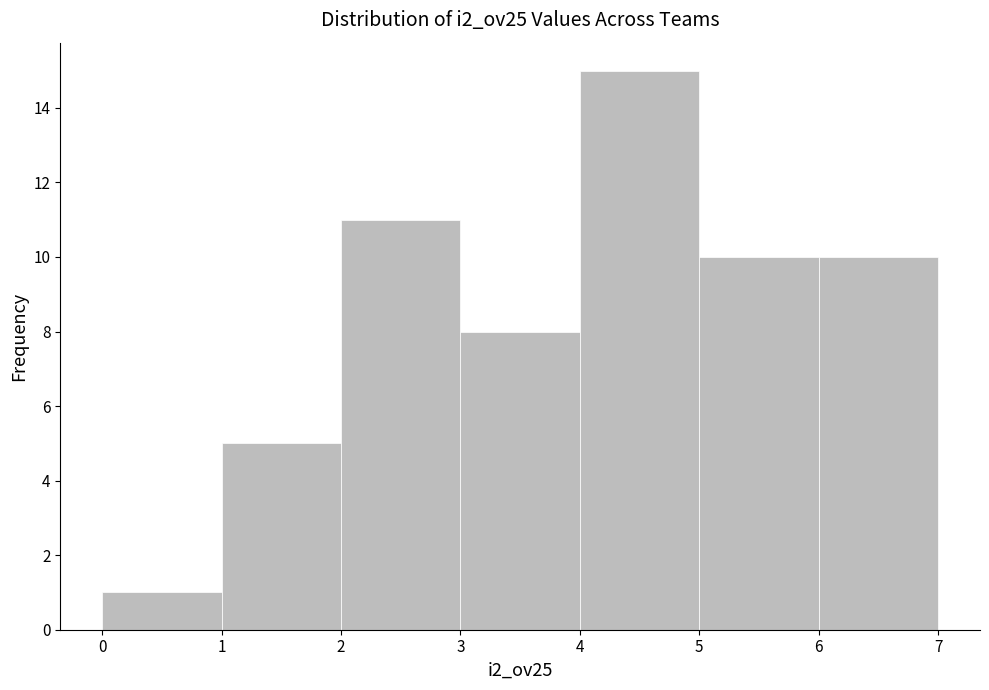

Over which range of the x-axis is the bar tallest?

4 to 5